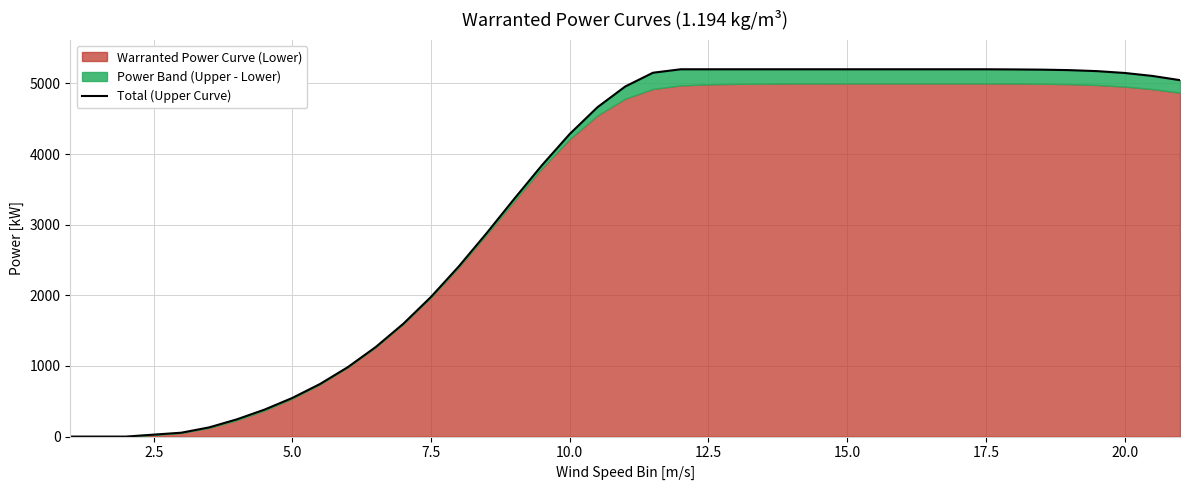

How many data points are above 5046?

19